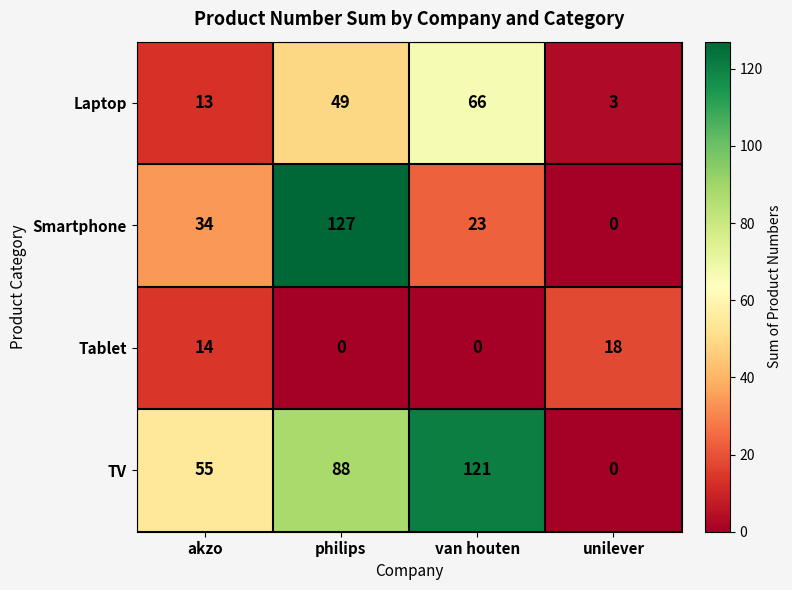

At how many categories does at least one series exceed 19?

3